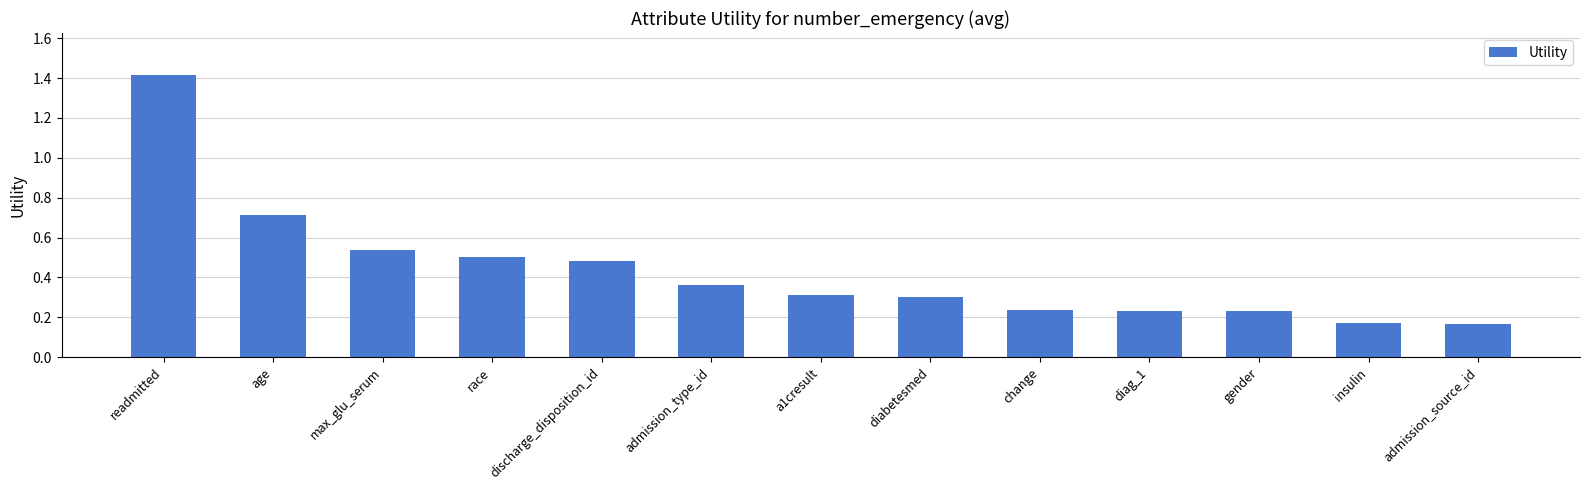

Which label corresponds to the largest value in the chart?

readmitted